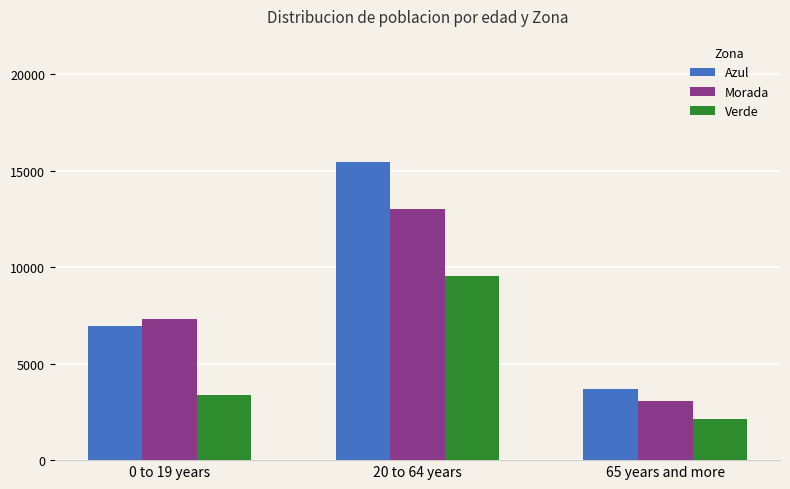

Which series has the widest spread of values?

Azul